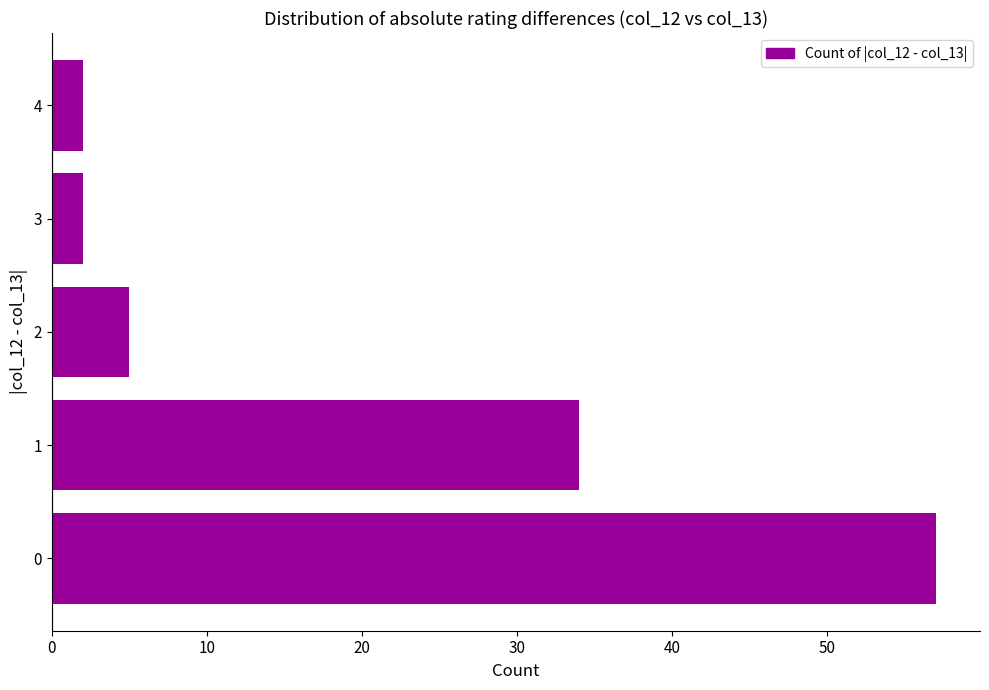

What is the maximum value shown in the chart?

57